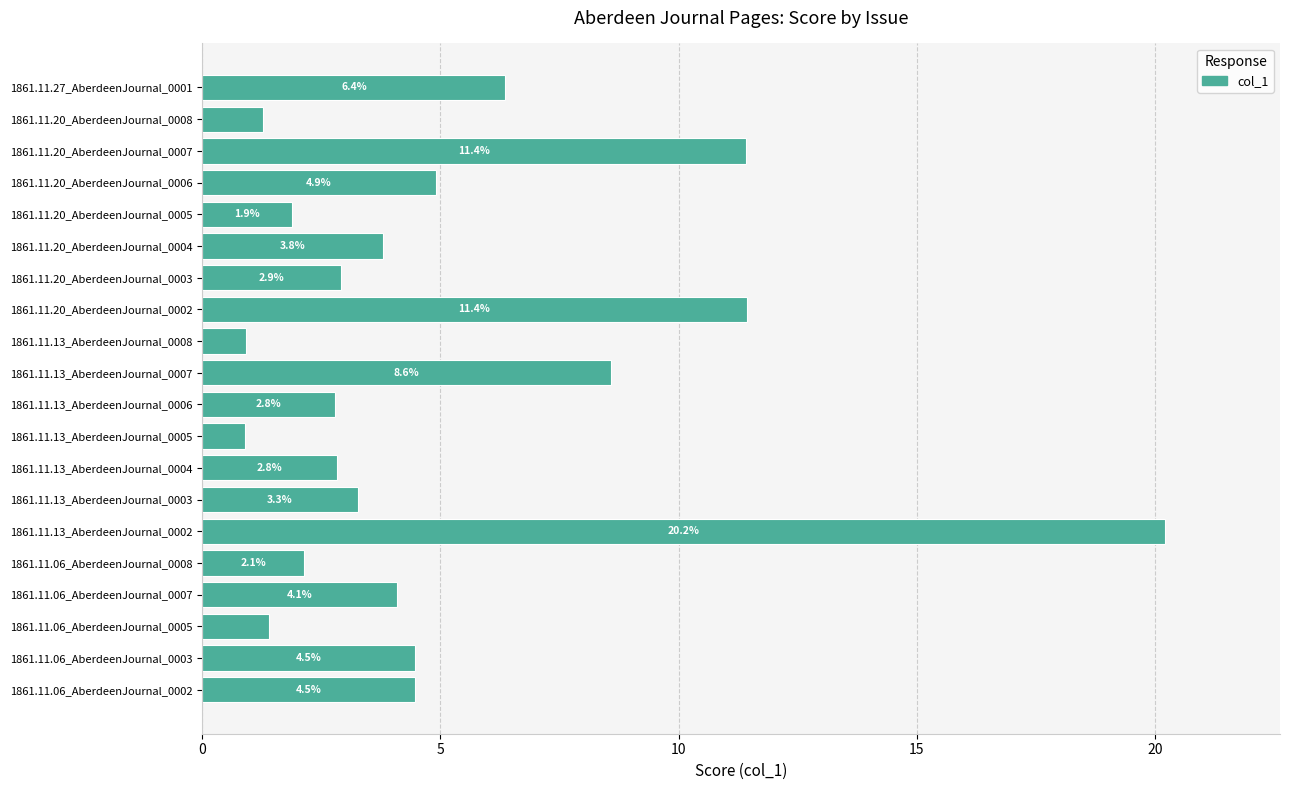

What is the difference between the maximum and minimum values?

19.3